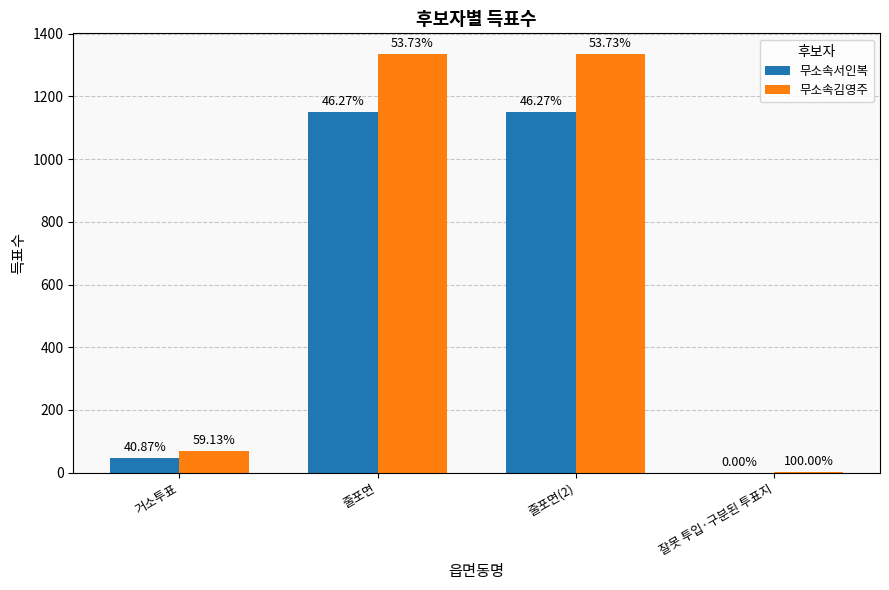

What is the total value across all series at 줄포면?

2483